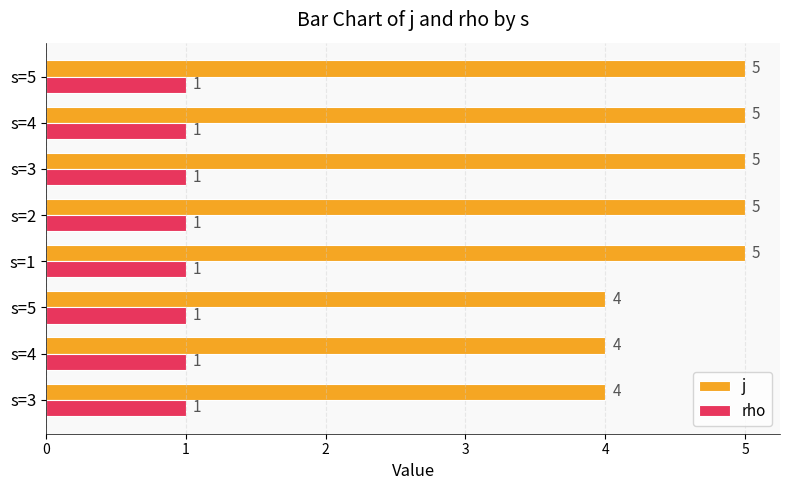

What are all the series names shown in the legend?

j, rho